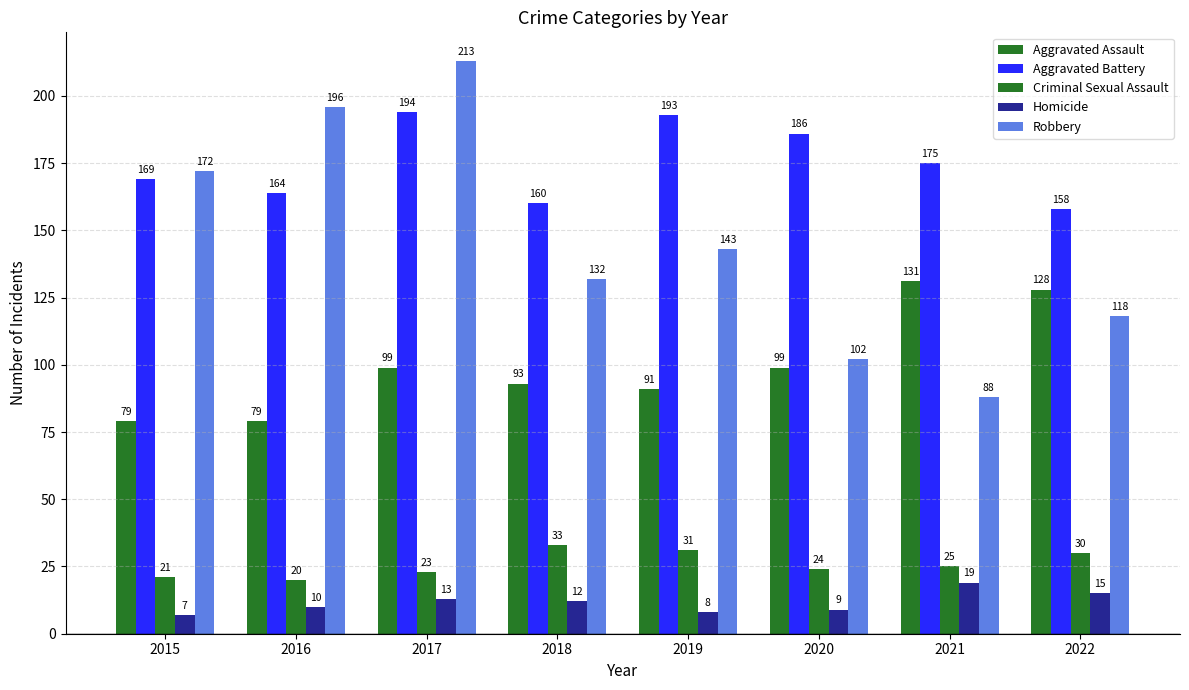

How many bars are there in each group?

5